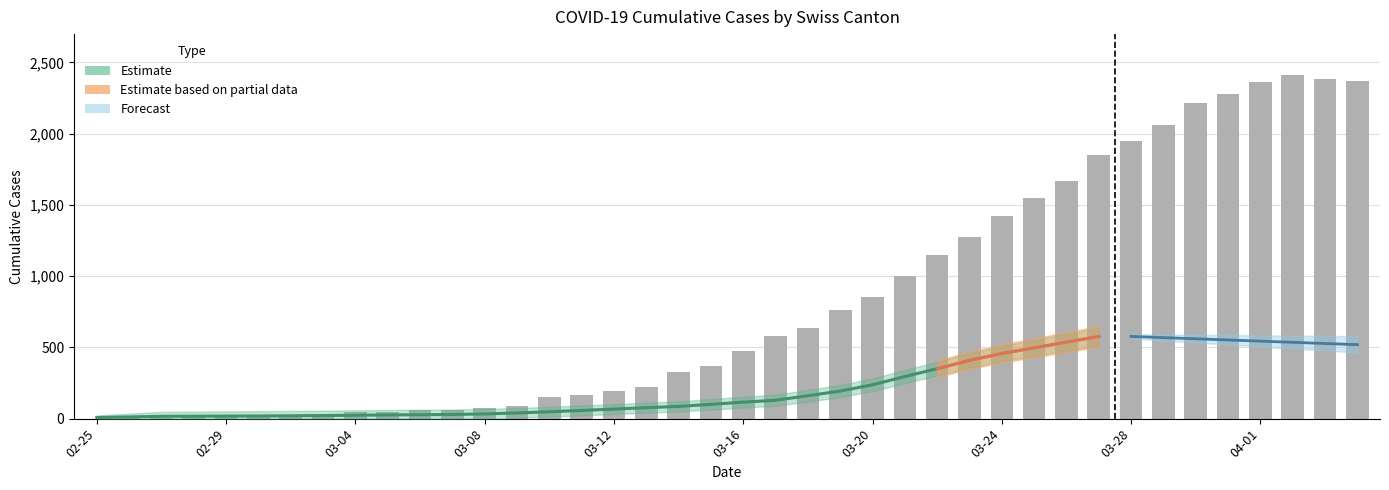

Reading left to right, transcribe all the data shown in this chart.

0	1	5	16	19	20	29	36	46	50	58	59	73	92	149	164	196	223	329	368	477	577	636	759	856	999	1148	1273	1421	1548	1669	1851	1949	2061	2214	2276	2360	2409	2385	2370